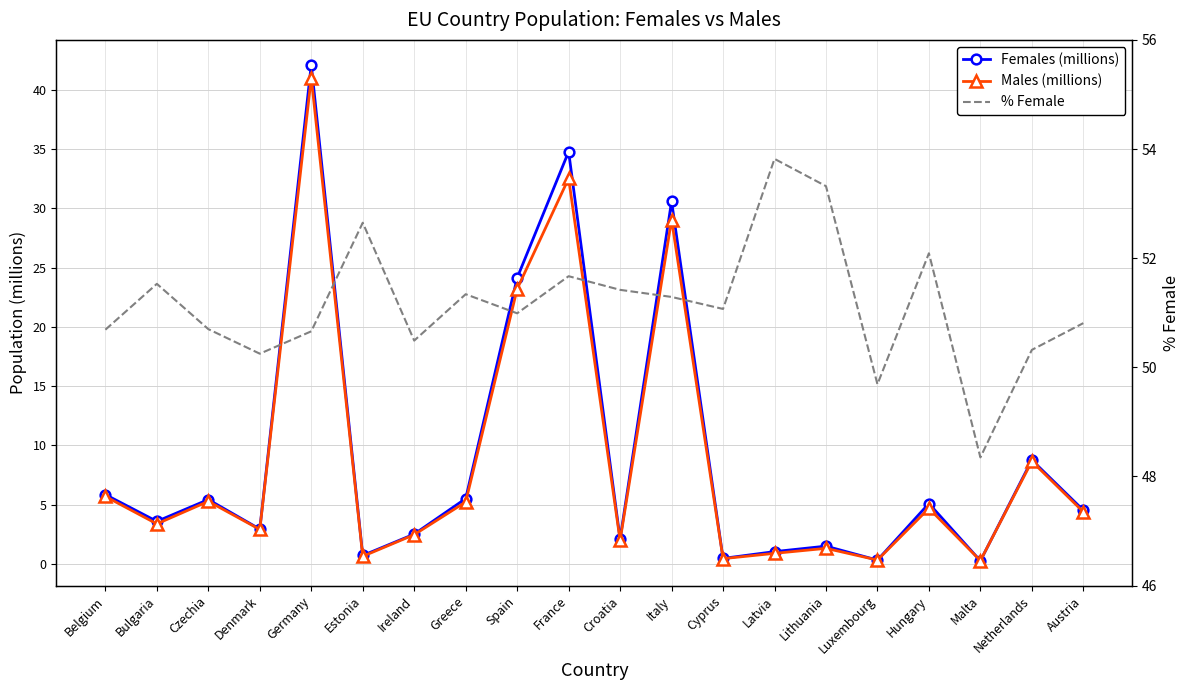

Count the number of data series in this chart.

3